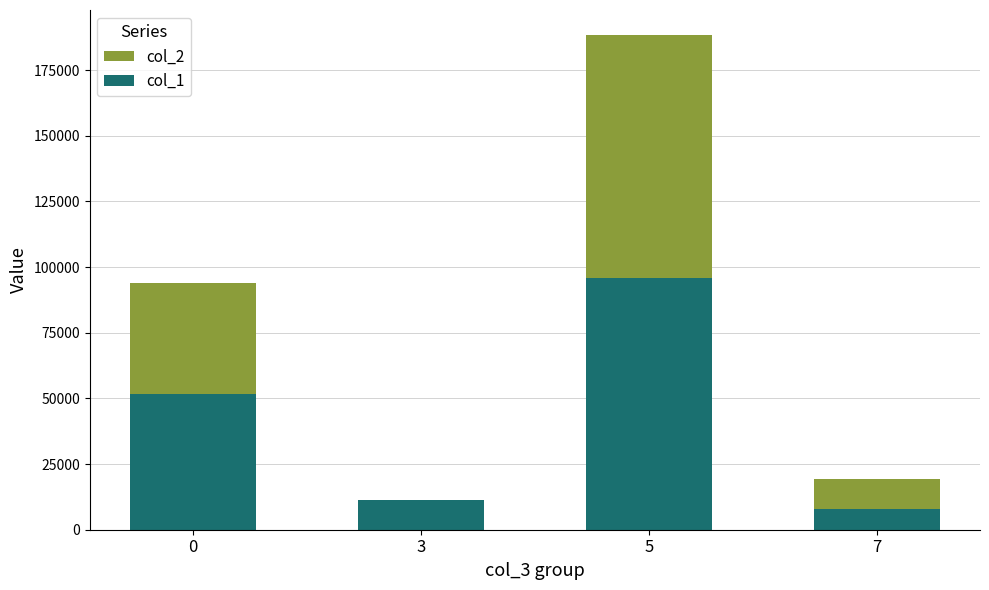

The col_1 series shows 5320 at 7. True or false?

False